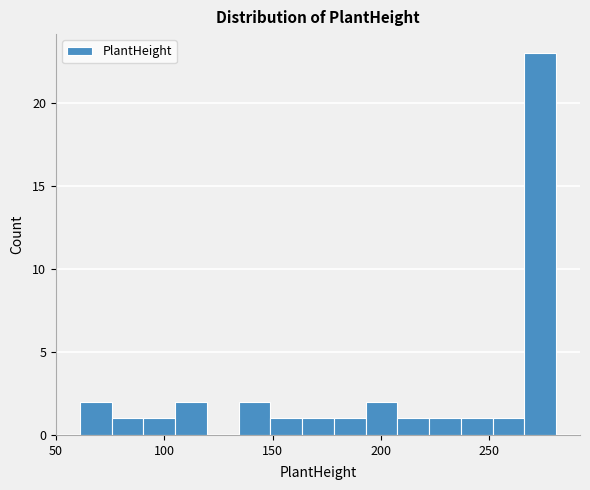

Around what value on the x-axis is the tallest bar? Give the approximate position of its centre, as read against the axis.

275